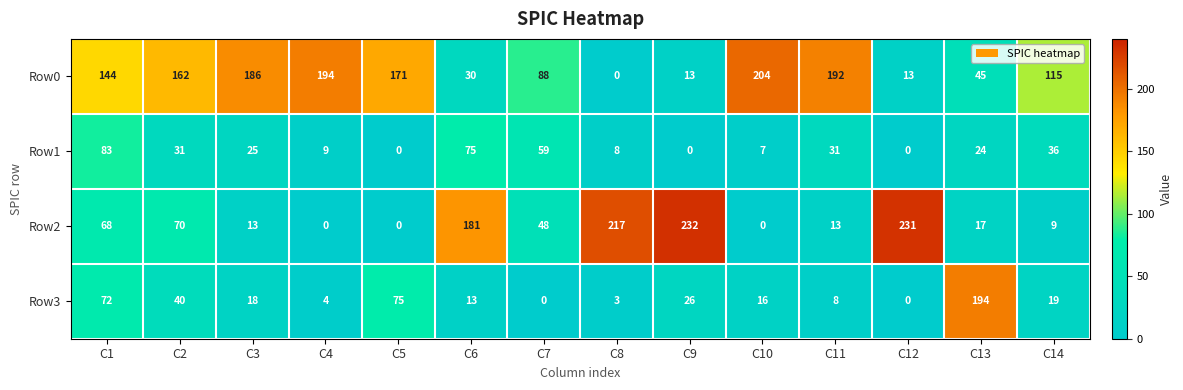

At which category is the sum across all series the highest?

C1